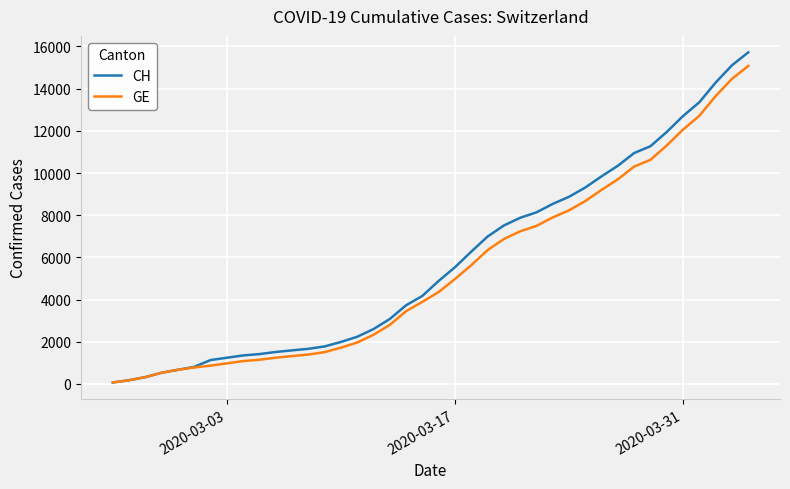

Which series has the widest spread of values?

CH